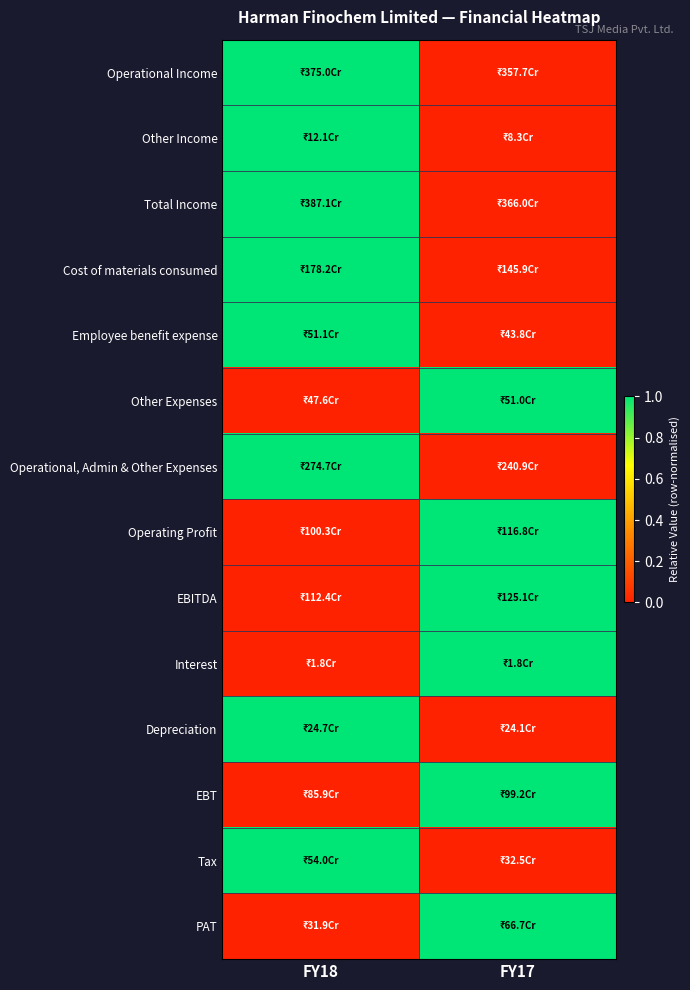

Reading right to left, extract all data points from this chart.

Operational Income: FY17=0	FY18=1
Other Income: FY17=0	FY18=1
Total Income: FY17=0	FY18=1
Cost of materials consumed: FY17=0	FY18=1
Employee benefit expense: FY17=0	FY18=1
Other Expenses: FY17=1	FY18=0
Operational, Admin & Other Expenses: FY17=0	FY18=1
Operating Profit: FY17=1	FY18=0
EBITDA: FY17=1	FY18=0
Interest: FY17=1	FY18=0
Depreciation: FY17=0	FY18=1
EBT: FY17=1	FY18=0
Tax: FY17=0	FY18=1
PAT: FY17=1	FY18=0